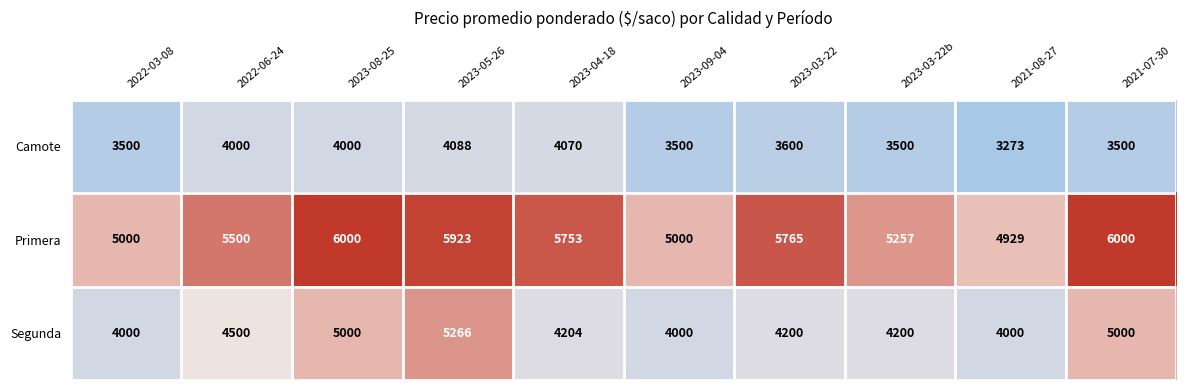

Which series has the widest spread of values?

Segunda